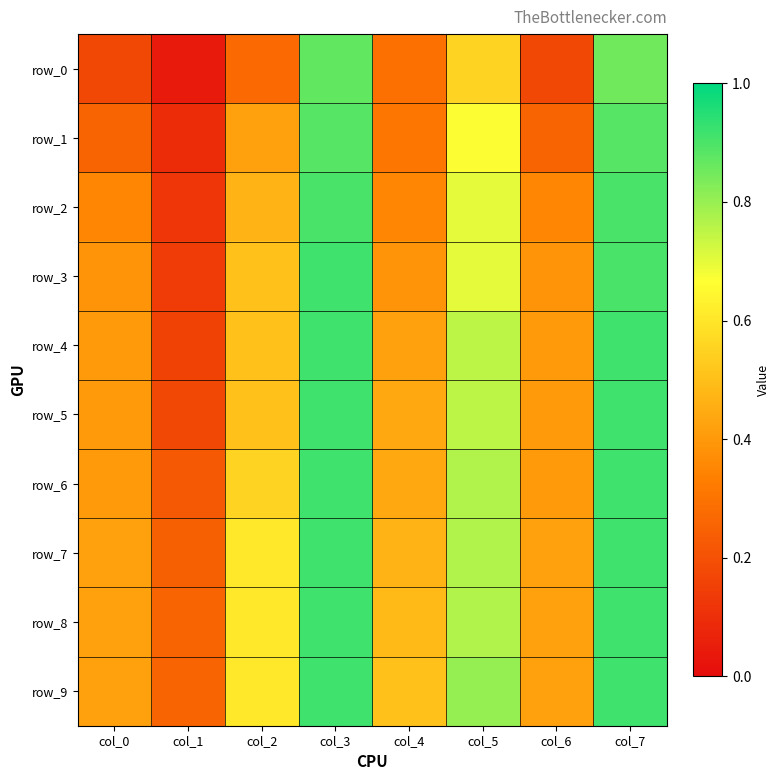

Reading right to left, list all the values displayed in this chart.

row_0: 0.9	0.2	0.6	0.3	0.9	0.3	0.0	0.2
row_1: 0.9	0.3	0.7	0.3	0.9	0.4	0.1	0.3
row_2: 0.9	0.4	0.7	0.4	0.9	0.5	0.1	0.4
row_3: 0.9	0.4	0.7	0.4	0.9	0.5	0.1	0.4
row_4: 0.9	0.4	0.8	0.4	0.9	0.5	0.2	0.4
row_5: 0.9	0.4	0.8	0.4	0.9	0.5	0.2	0.4
row_6: 0.9	0.4	0.8	0.4	0.9	0.6	0.2	0.4
row_7: 0.9	0.4	0.8	0.5	0.9	0.6	0.2	0.4
row_8: 0.9	0.4	0.8	0.5	0.9	0.6	0.3	0.4
row_9: 0.9	0.4	0.8	0.5	0.9	0.6	0.3	0.4